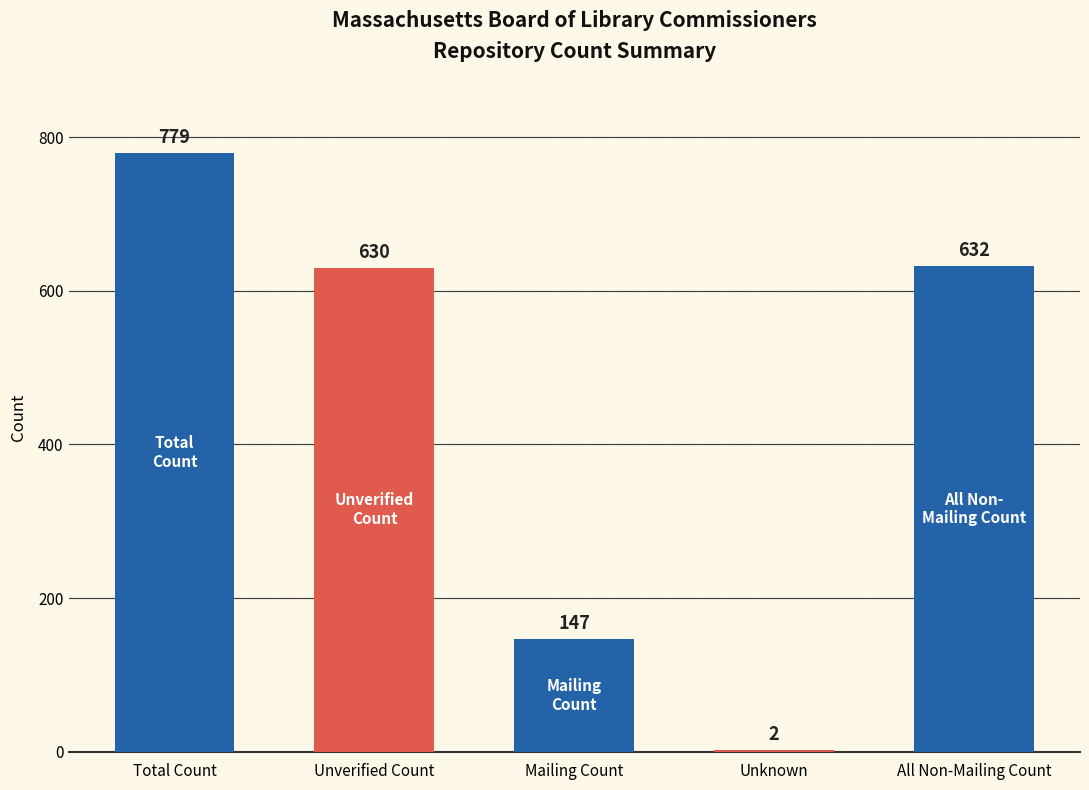

At which label is the value closest to 390?

Unverified Count